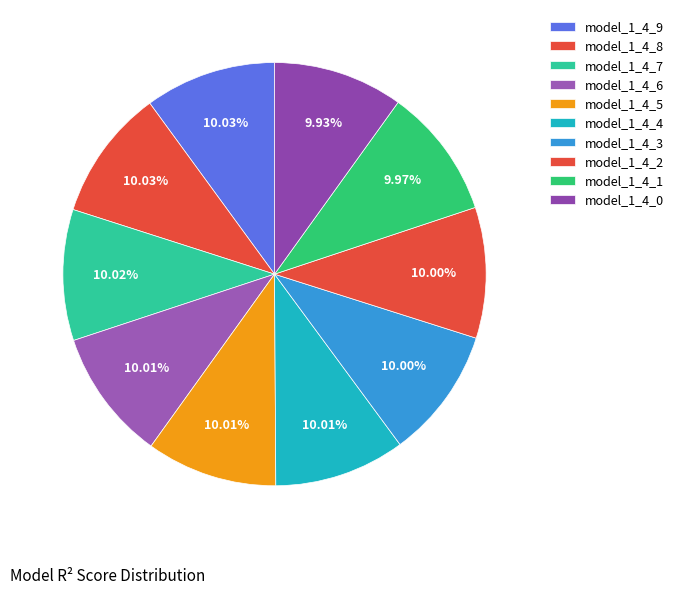

How many slices are in this pie chart?

10